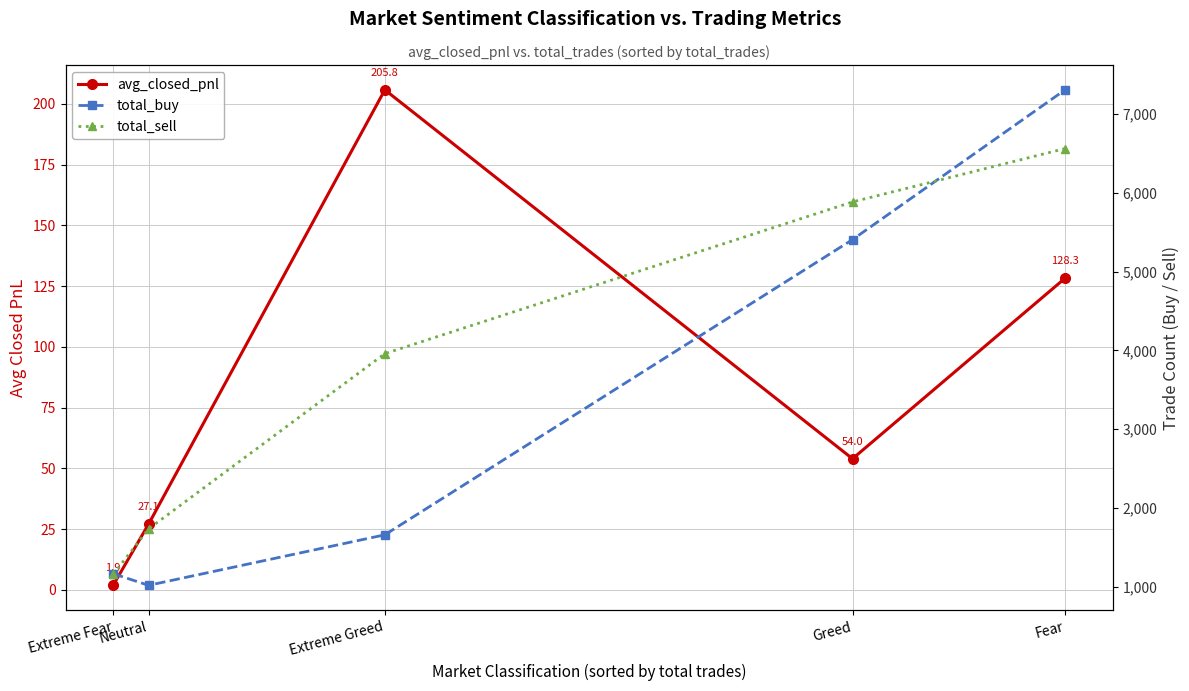

Reading left to right, list all the values displayed in this chart.

avg_closed_pnl: Extreme Fear=1.9	Neutral=27.1	Extreme Greed=205.8	Greed=54.0	Fear=128.3
total_buy: Extreme Fear=1168.0	Neutral=1020.0	Extreme Greed=1661.0	Greed=5407.0	Fear=7307.0
total_sell: Extreme Fear=1158.0	Neutral=1736.0	Extreme Greed=3960.0	Greed=5885.0	Fear=6562.0